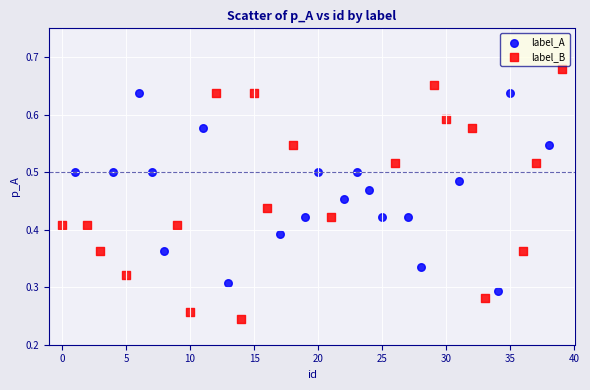

Which series has the widest spread of Y values?

label_B